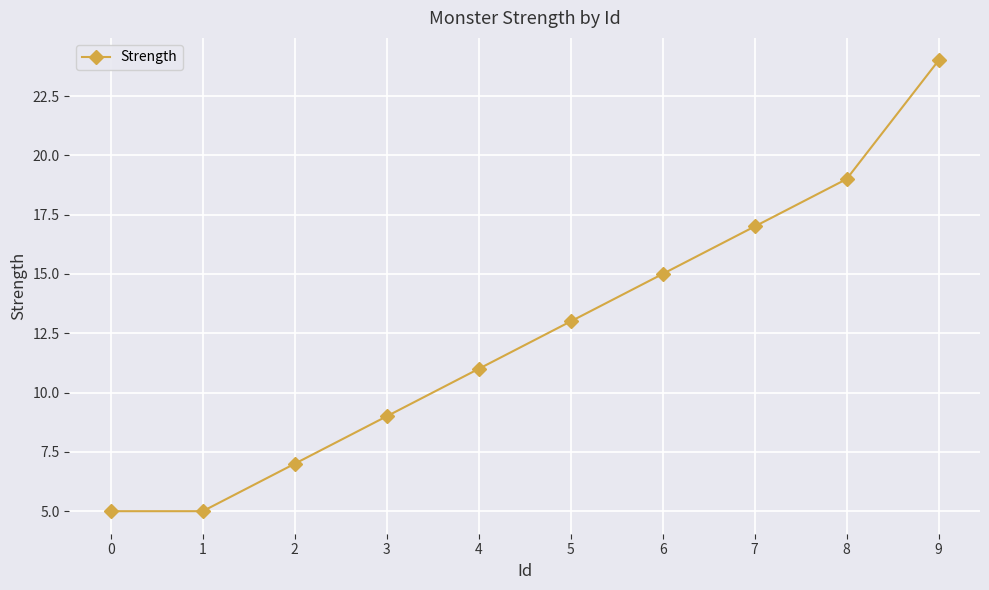

What is the smallest value displayed?

5